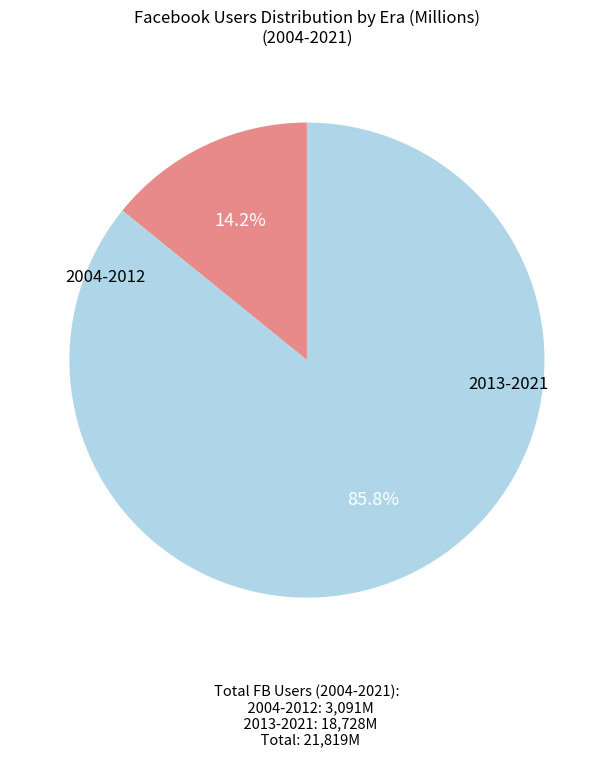

Count the number of slices in the pie.

2